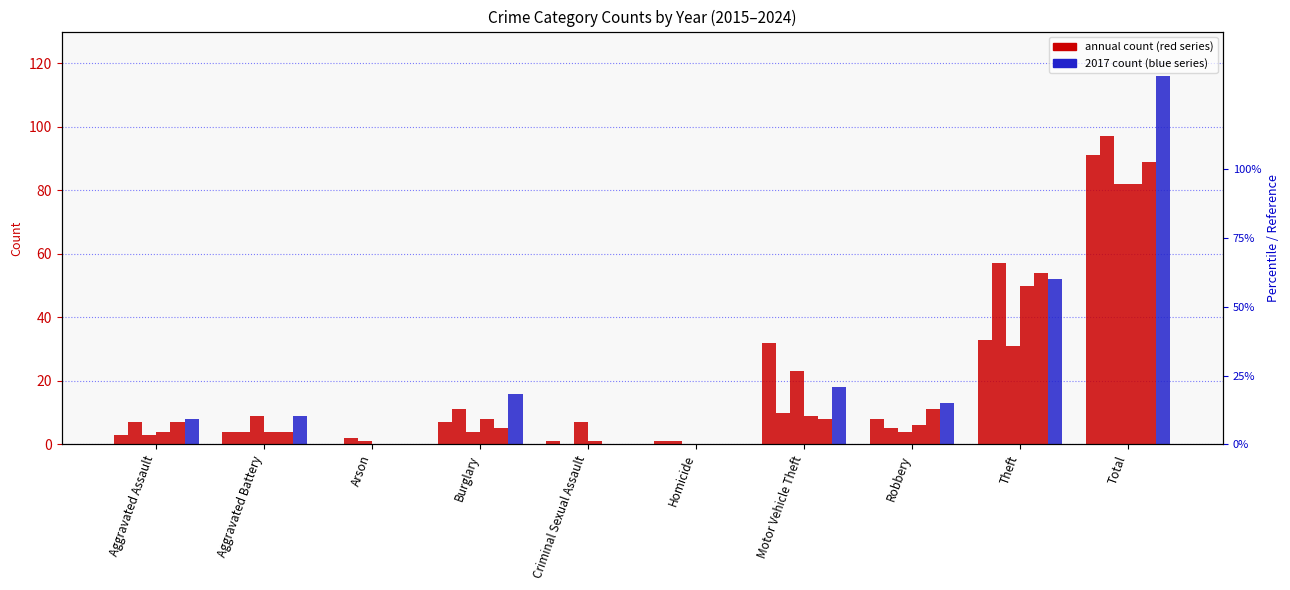

Is it true that 2018 equals 2 at Arson?

True